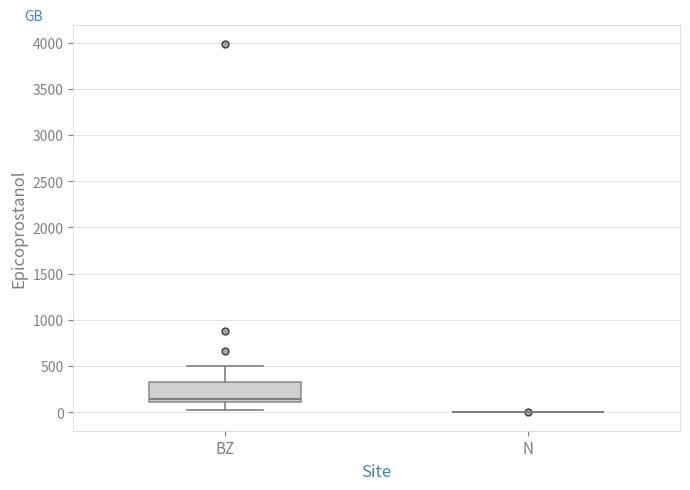

Reading left to right, read every box against the y-axis: the position of its median line, the range the box covers, and the ends of its whiskers. The values are not printed on the chart, so give them approximately, as read against the axis.

BZ: median 150, box 100 to 350, whiskers 50 to 500
N: box collapsed to a line at 0, whiskers 0 to 0